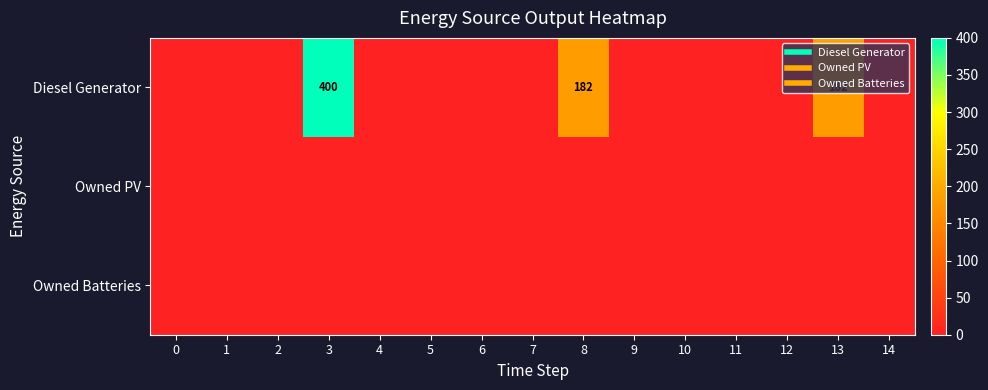

Rank the series at 2 from lowest to highest value.

Diesel Generator, Owned PV, Owned Batteries